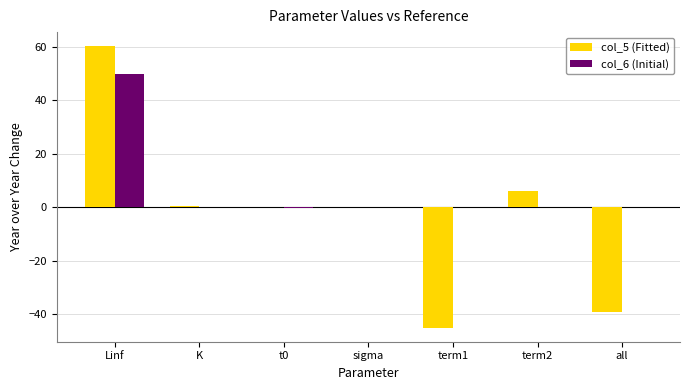

How many groups of bars are there?

7